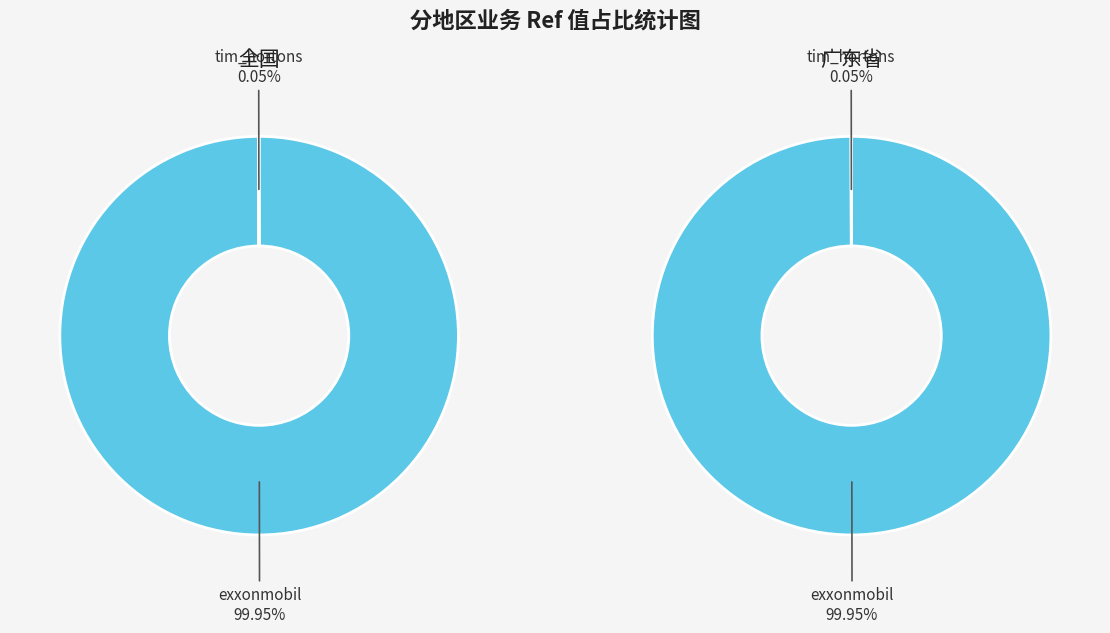

How many segments does this pie chart have?

2